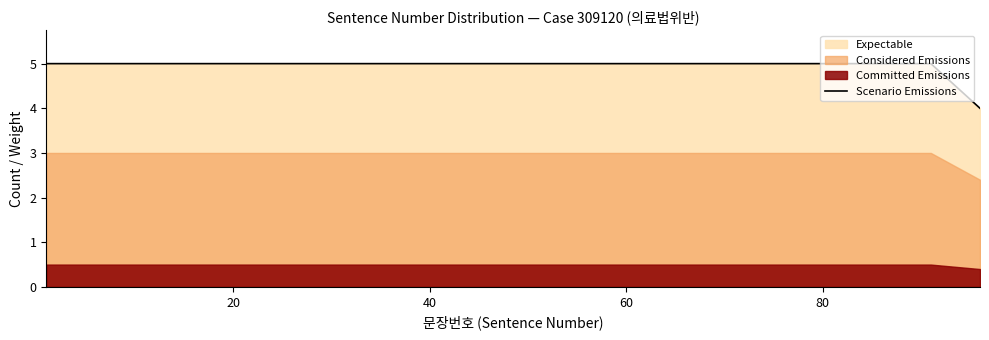

What is the highest value of the Scenario Emissions series?

5